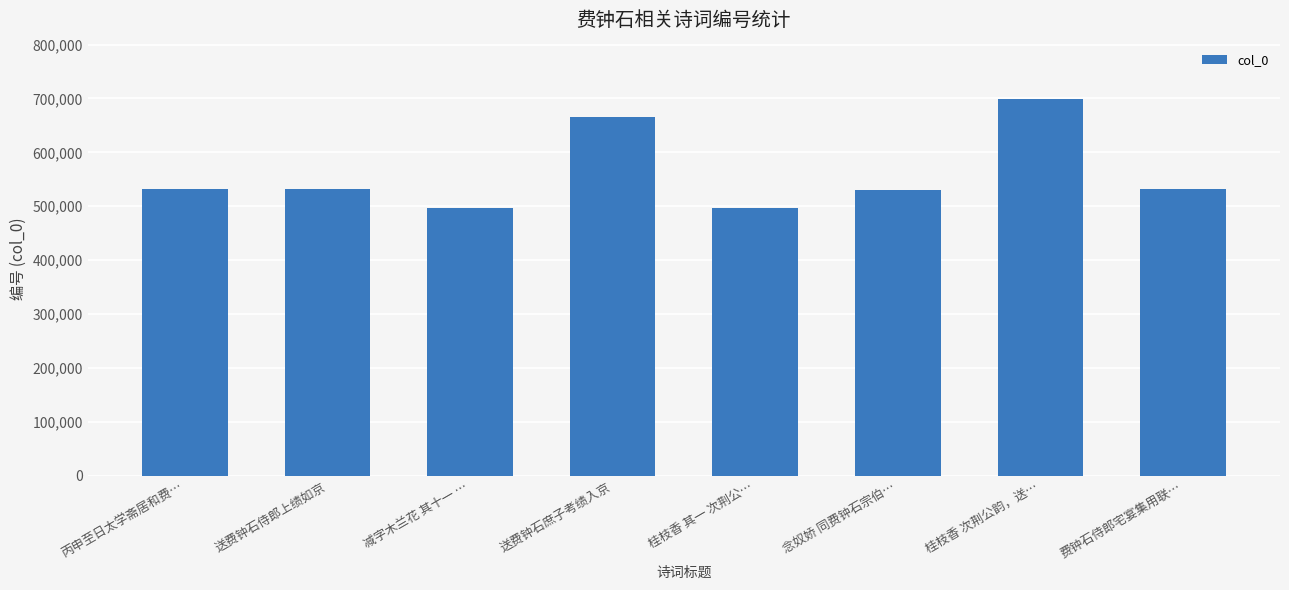

True or false: the data shows 532612 at 送费钟石侍郎上绩如京.

True